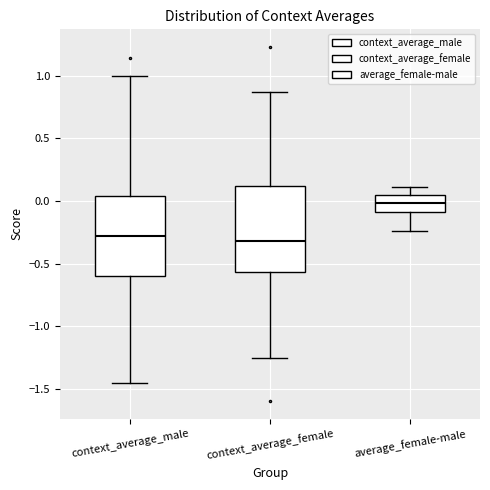

Reading left to right, transcribe this box plot: for each box, give where its median line is, the range the box spans, and where its two whiskers end, as read against the y-axis. The values are not printed on the chart, so give them approximately, as read against the axis.

context_average_male: median -0.30, box -0.60 to 0.05, whiskers -1.45 to 1.00
context_average_female: median -0.30, box -0.55 to 0.10, whiskers -1.25 to 0.85
average_female-male: median 0.00, box -0.10 to 0.05, whiskers -0.25 to 0.10